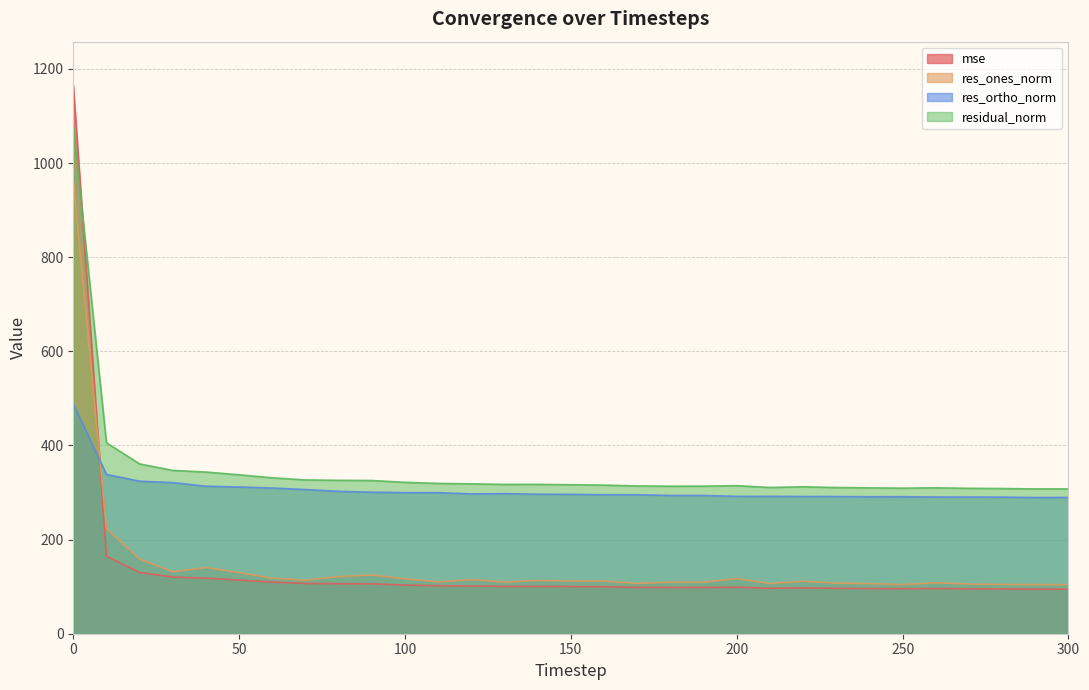

True or false: residual_norm and res_ones_norm intersect in this chart.

False